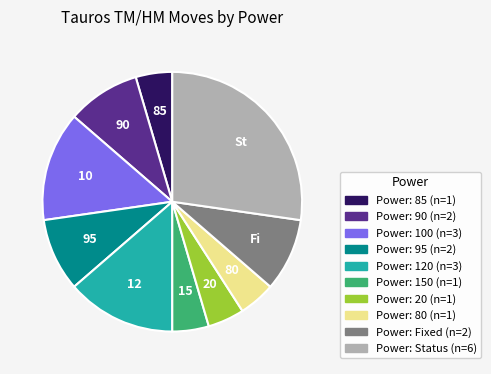

Does any single category account for the majority?

No